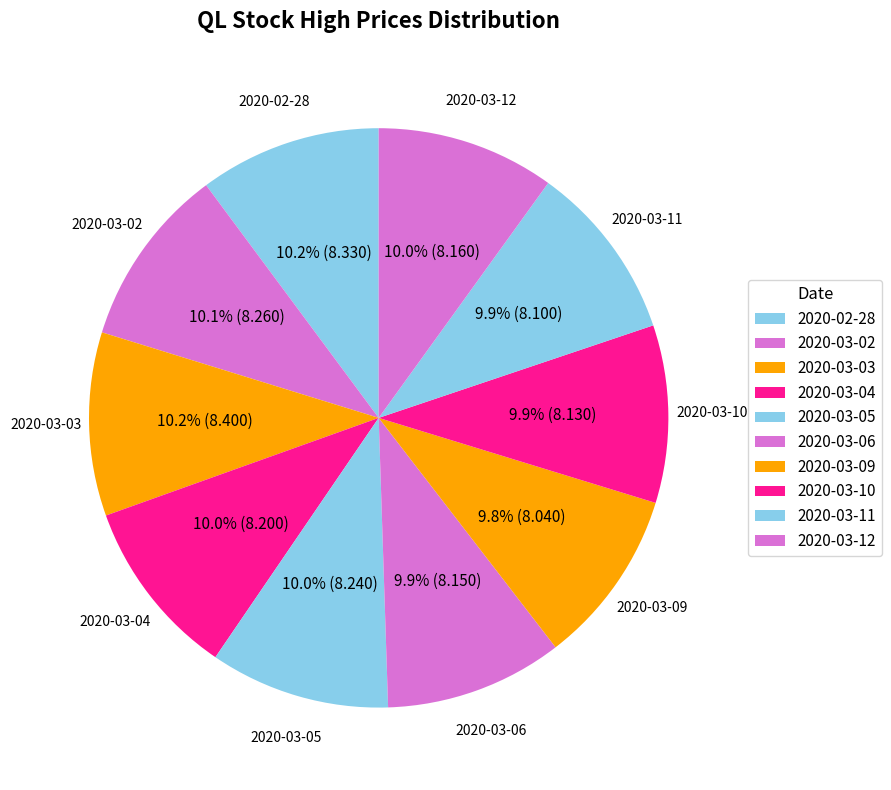

How many slices are in this pie chart?

10